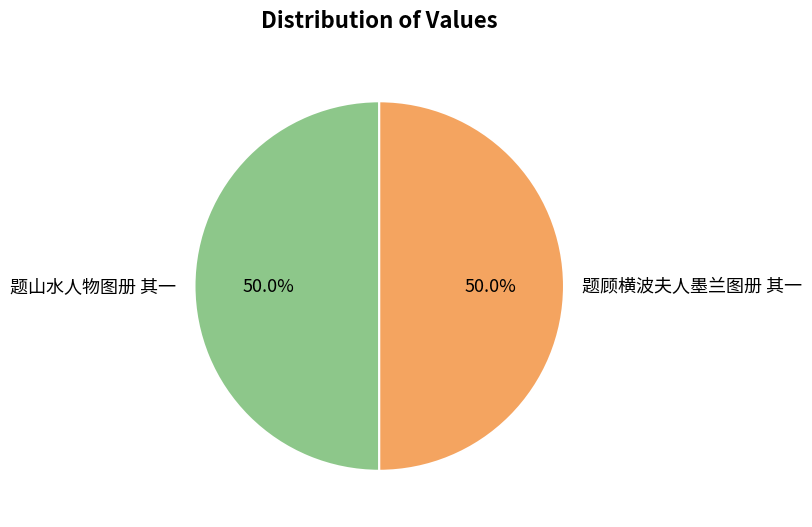

What is the total percentage of 题山水人物图册 其一 and 题顾横波夫人墨兰图册 其一?

100.0%